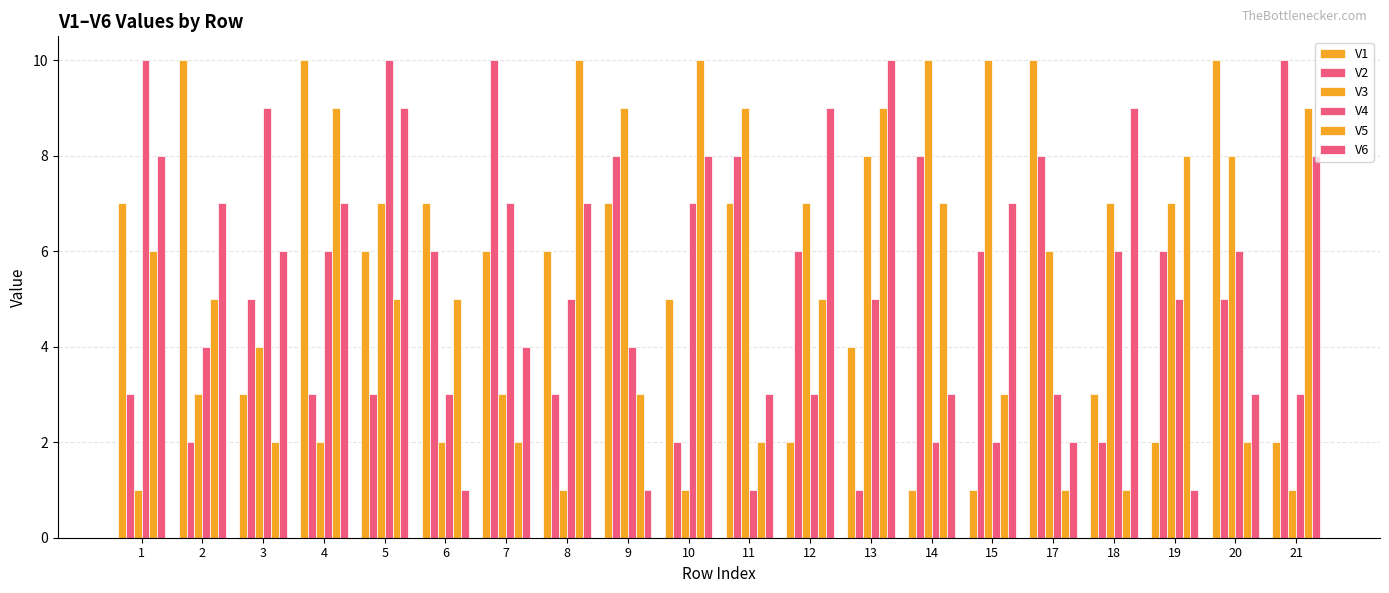

The V3 series shows 1 at 8. True or false?

True